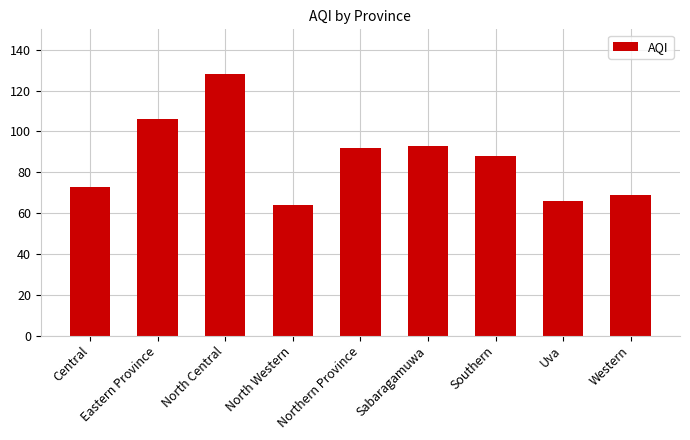

True or false: the data shows 69 at Western.

True